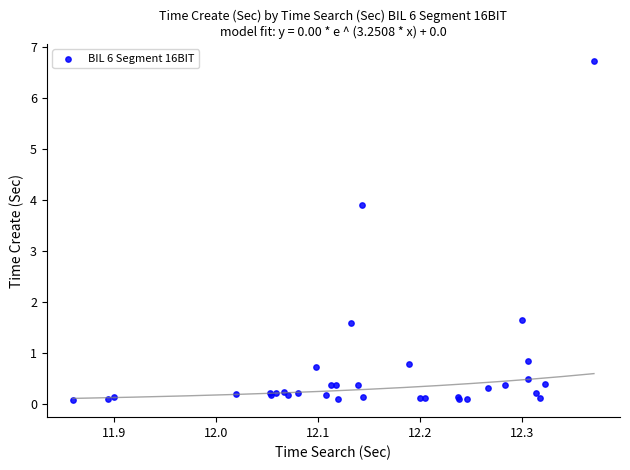

What Y value in the scatter plot is closest to 3?

3.9